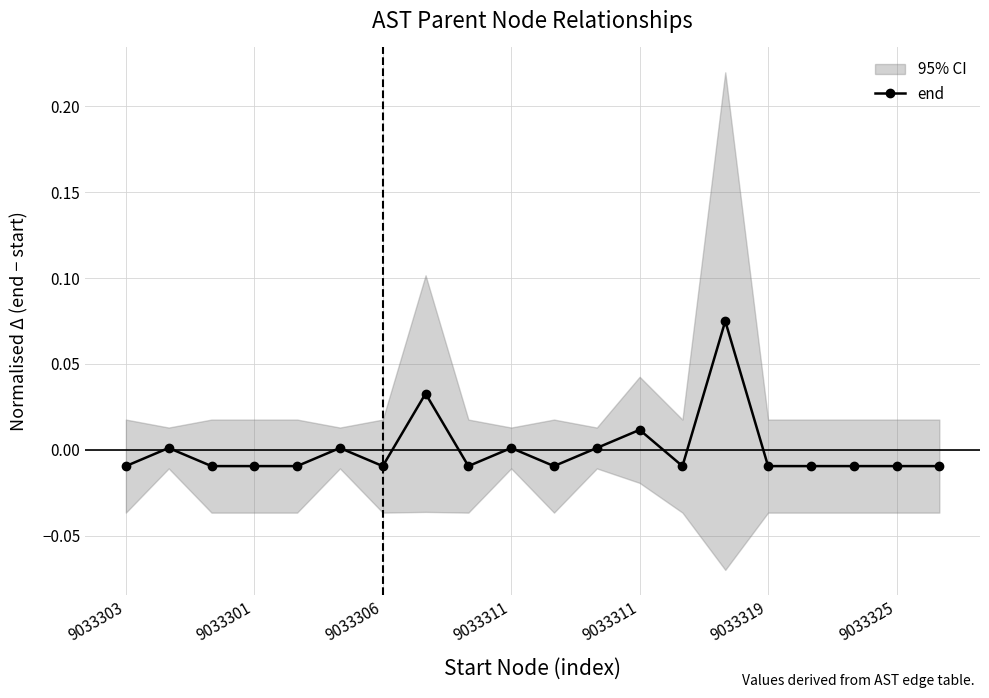

Is this an area chart (filled region under the line)?

No